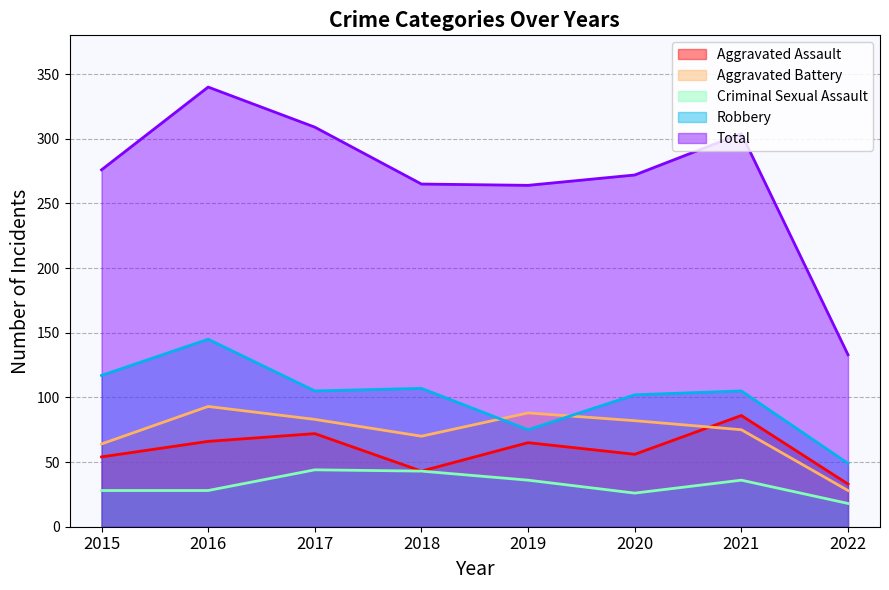

True or false: Aggravated Battery has a value of 39 at 2020.

False